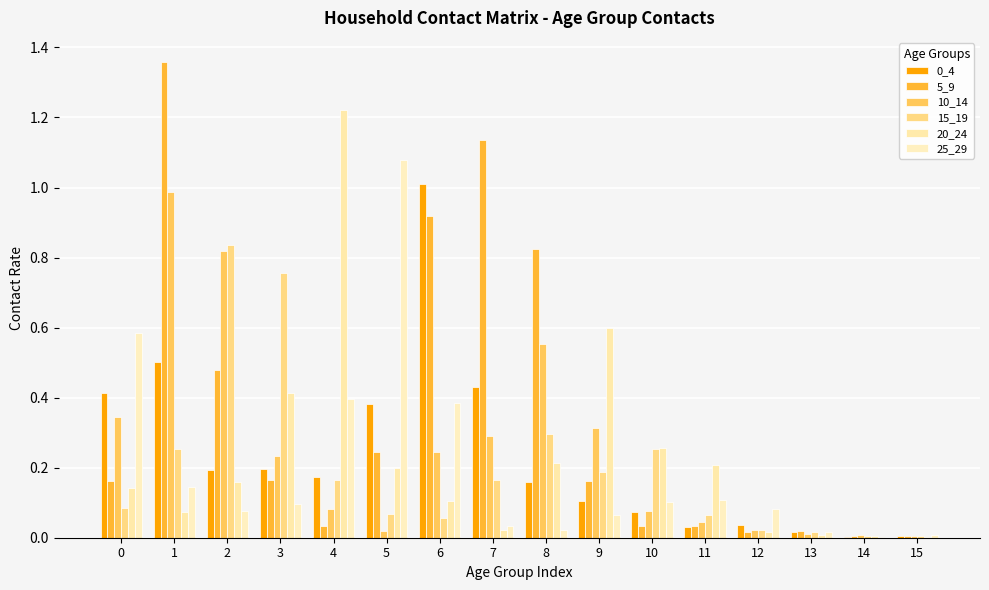

What is the sum of the 20_24 values at 0 and 6?

0.2